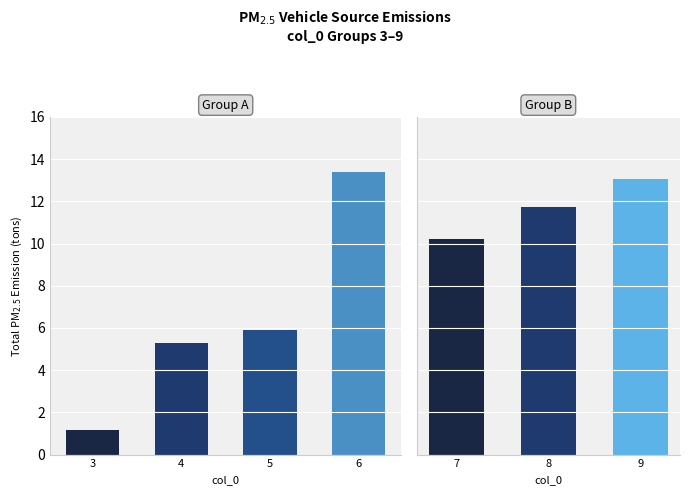

Are the bars grouped side by side (vs. stacked)?

Yes